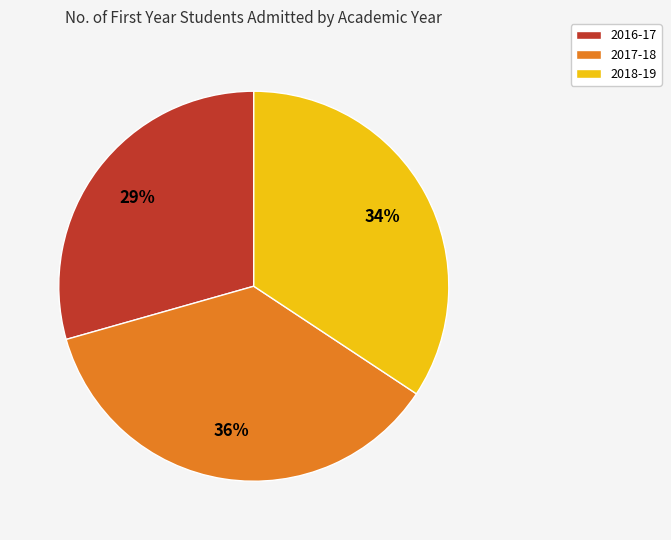

To the nearest percent, what is the difference between the 2017-18 and 2016-17 slice percentages?

7%